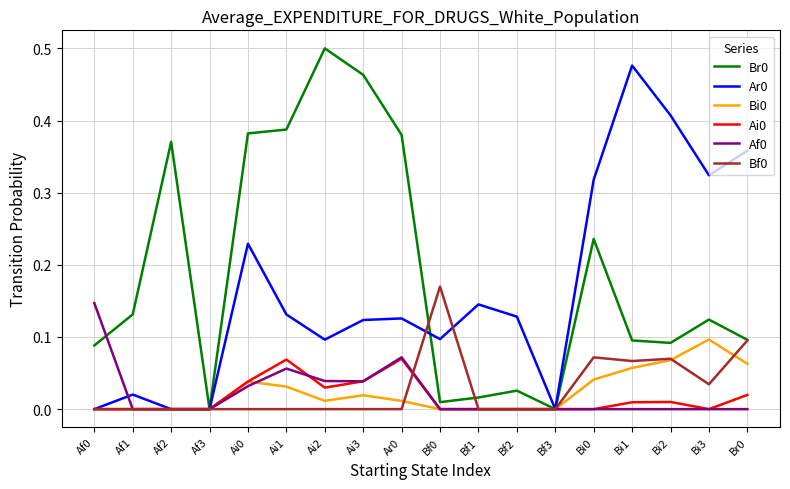

Is the value of Bi0 at Ai1 greater than the value of Ar0 at Bi1?

No